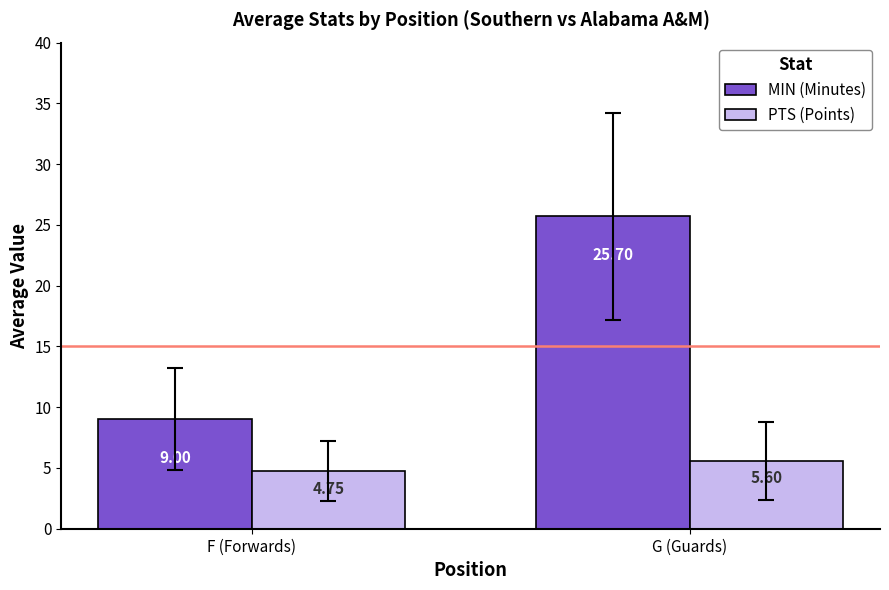

How many data points in MIN (Minutes) are less than 25?

1